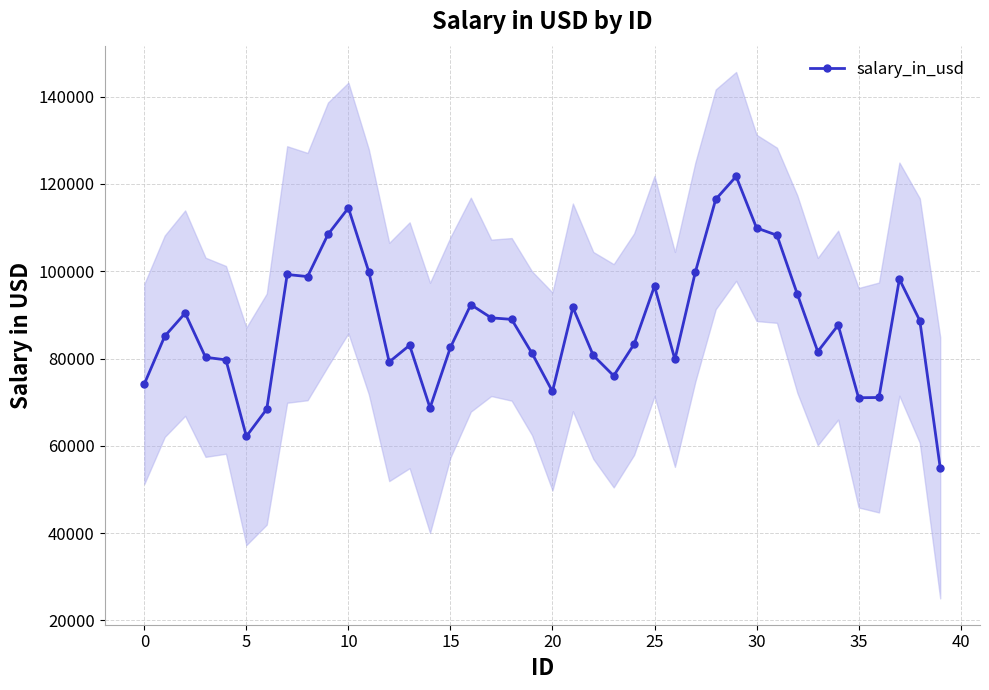

What is the minimum value for salary_in_usd?

54976.9